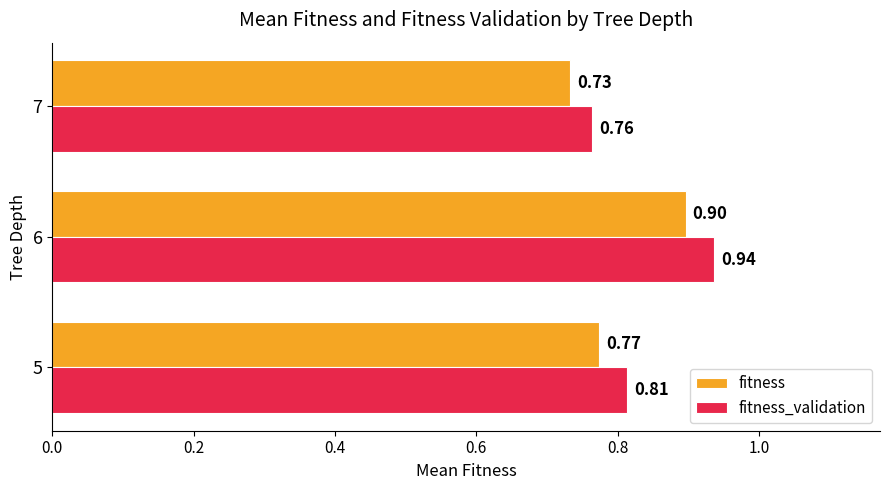

Between 5 and 7, which series saw the biggest shift?

fitness_validation